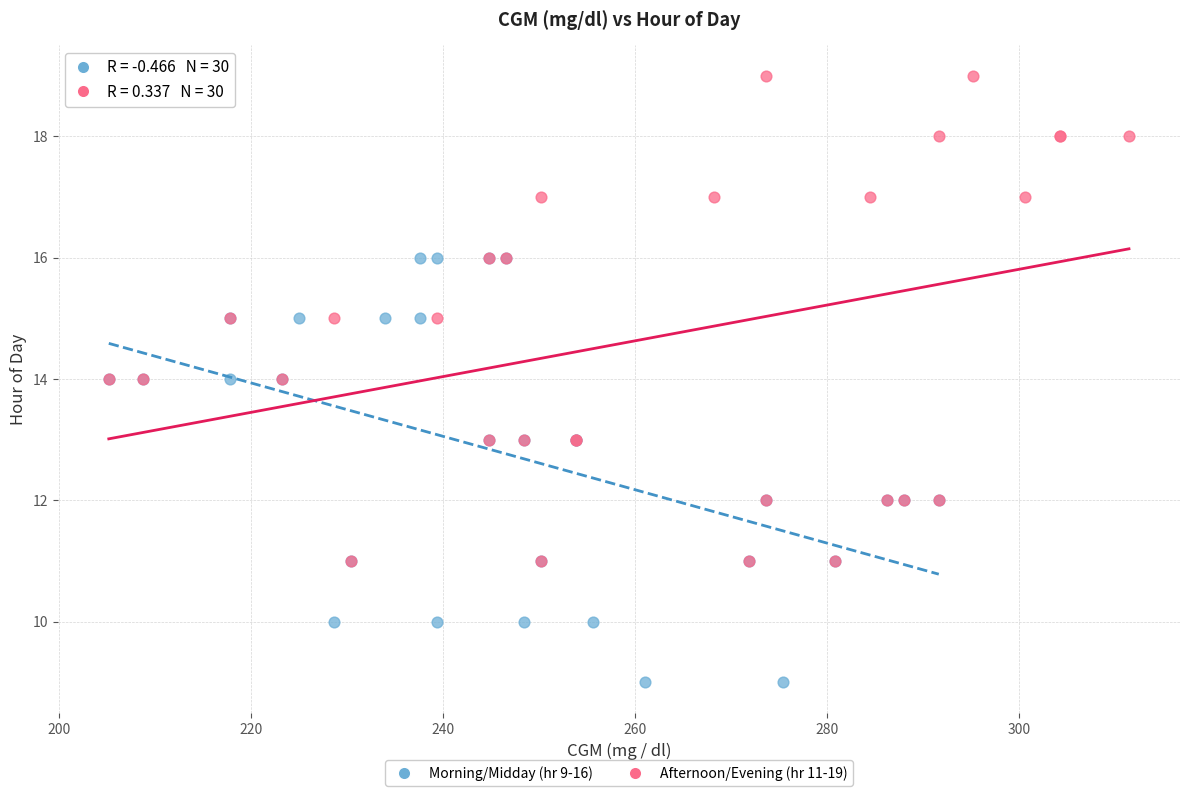

Which series has the largest Y range (max minus min)?

Afternoon/Evening (hr 11-19)